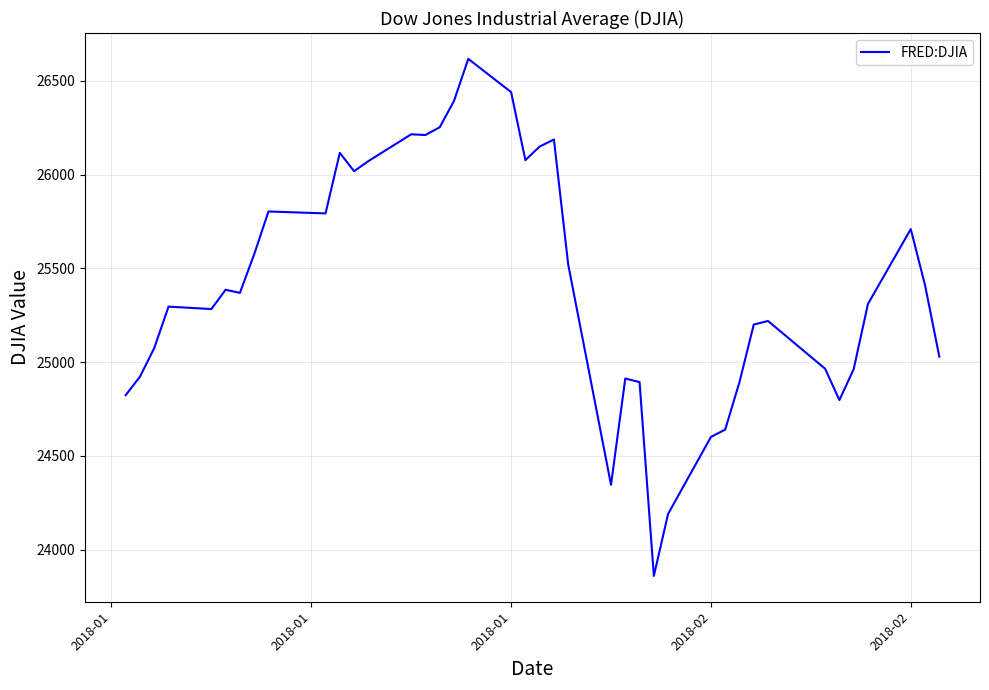

What is the maximum value shown in the chart?

26616.7